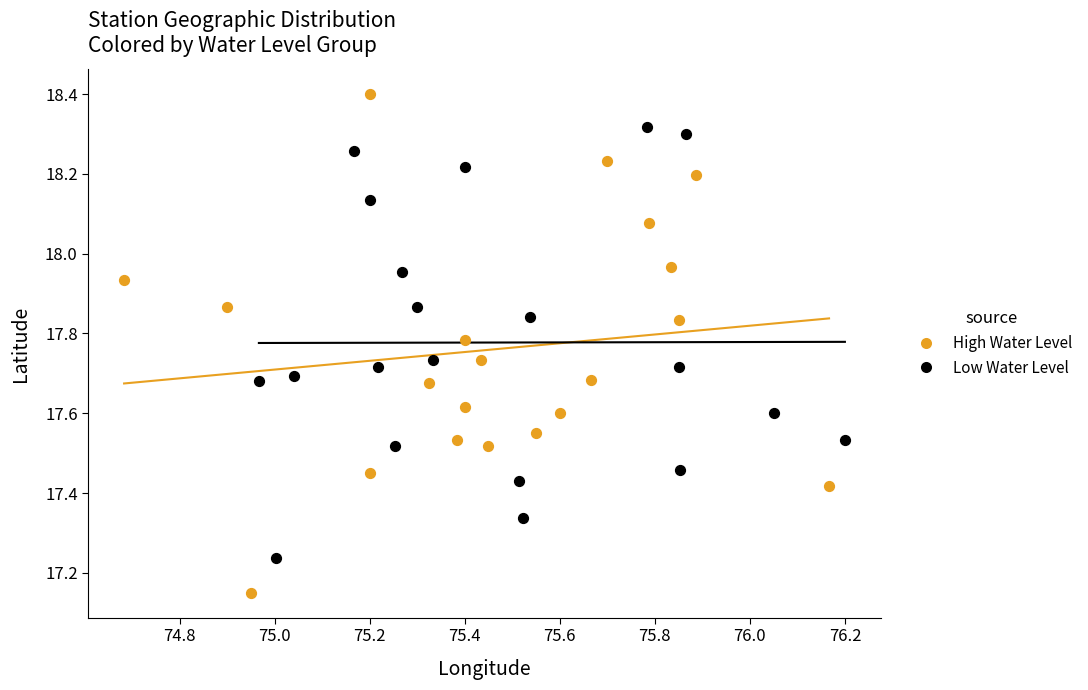

Which series contains the lowest Y value?

High Water Level